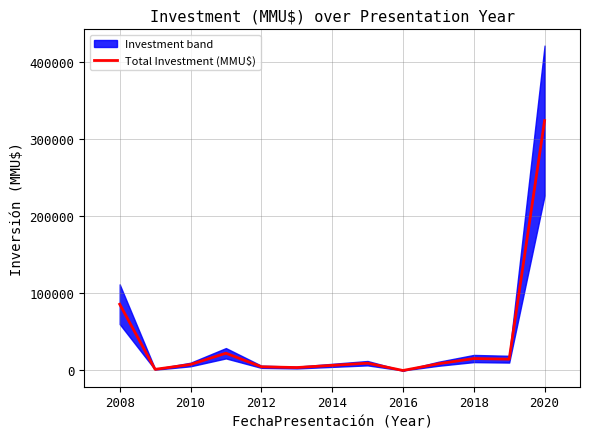

What is the label of the 3rd point from the left?

2010